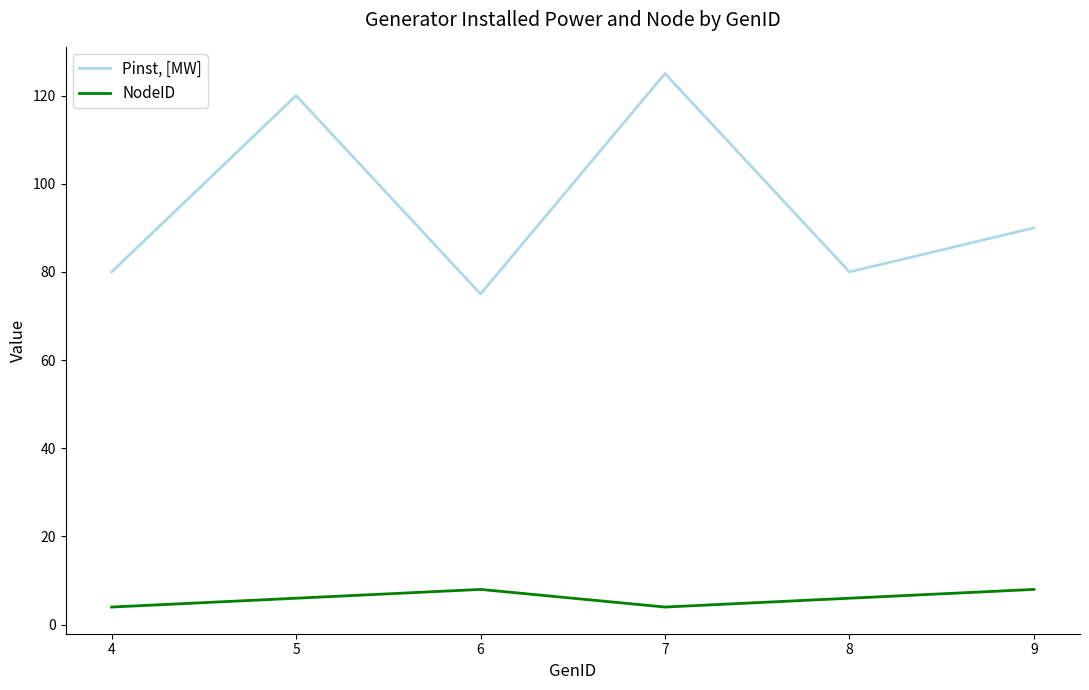

What is the minimum value for Pinst, [MW]?

75